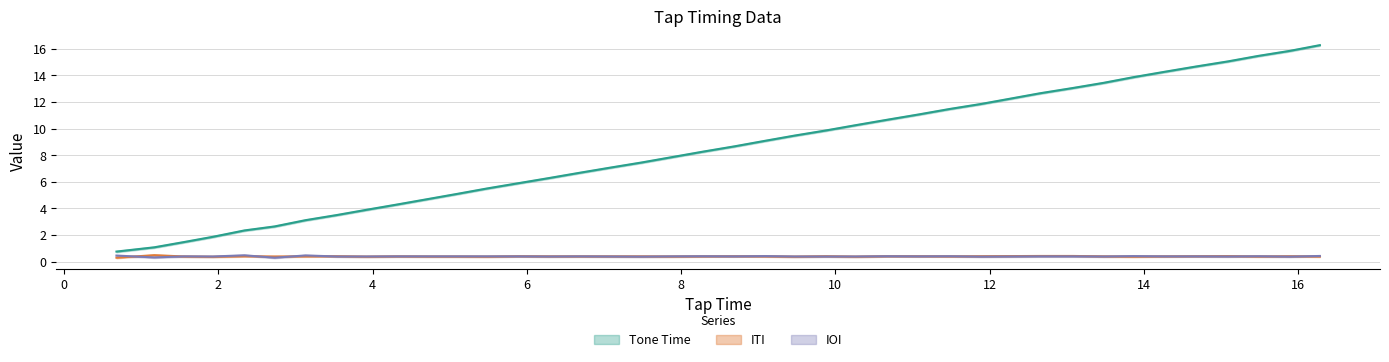

True or false: IOI and Tone Time intersect in this chart.

False